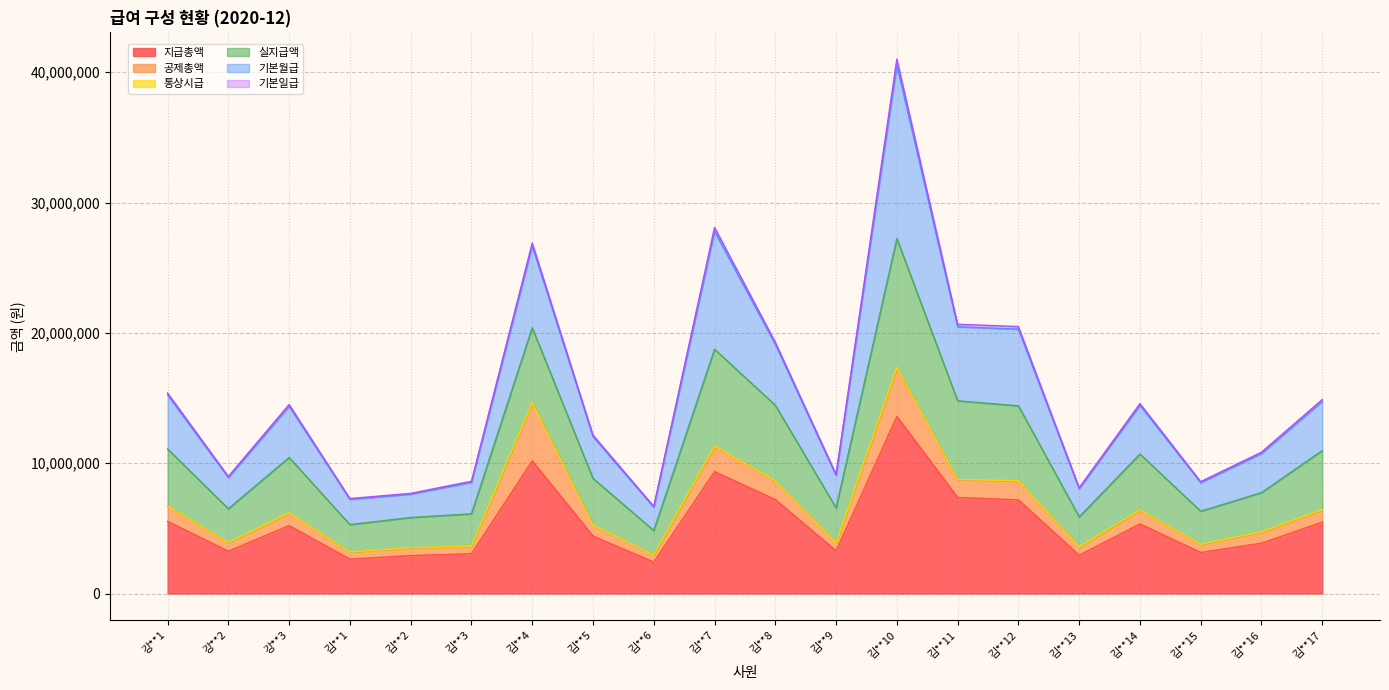

The value of 지급총액 at 김**8 is 5019135. True or false?

False